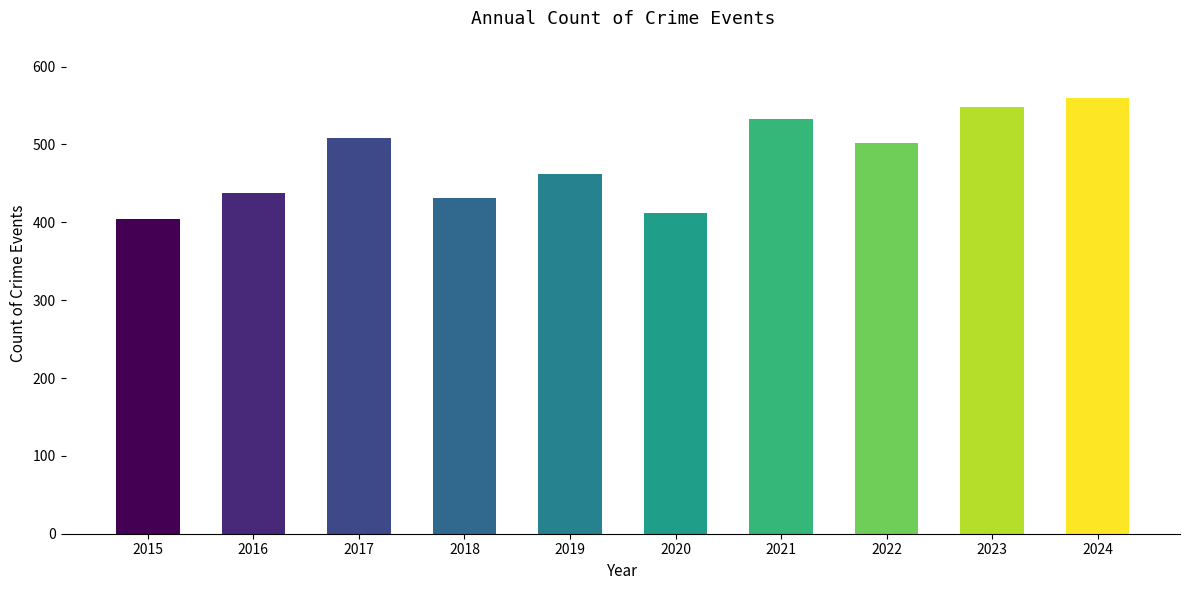

What is the approximate value at 2021, to the nearest 10?

530